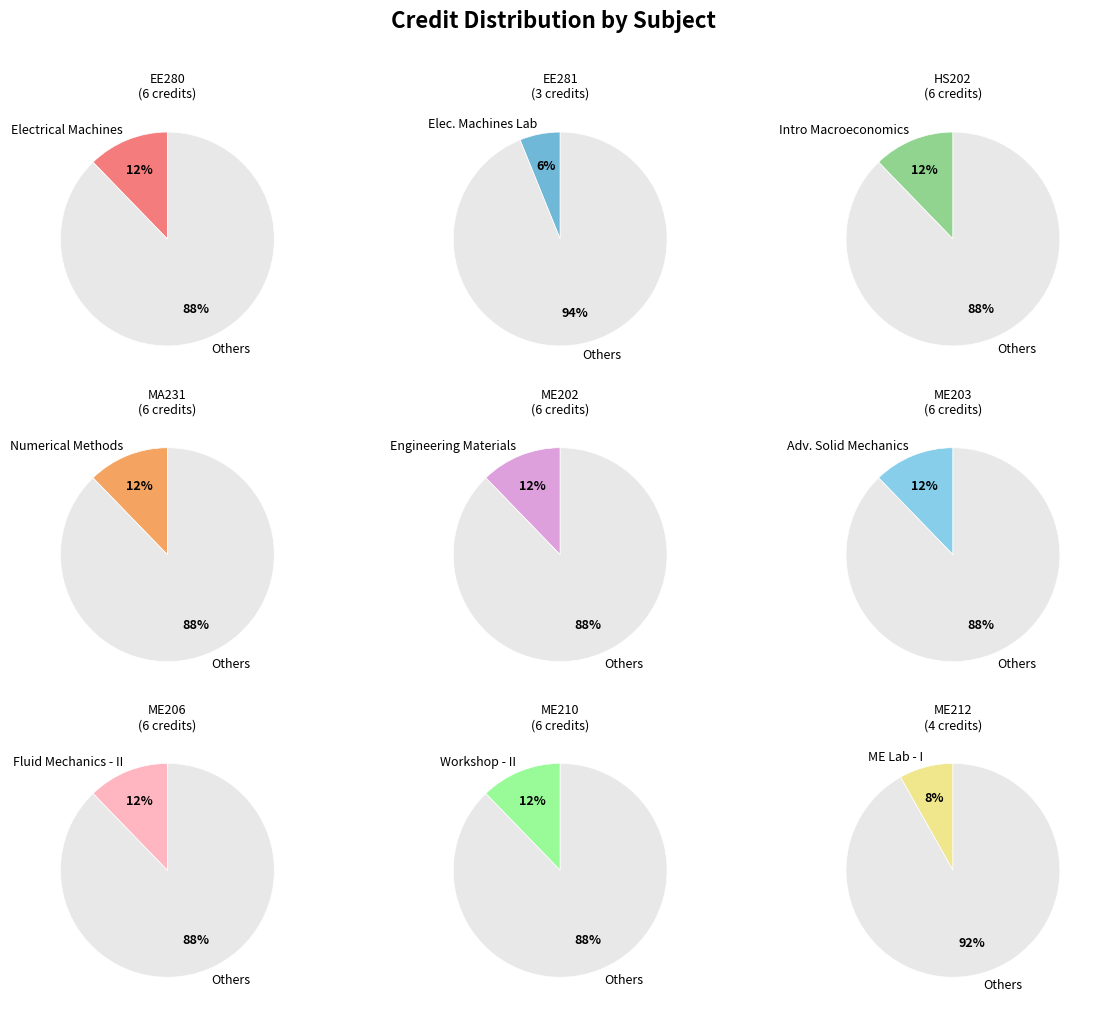

Between ME202 and ME212, which is larger?

ME202